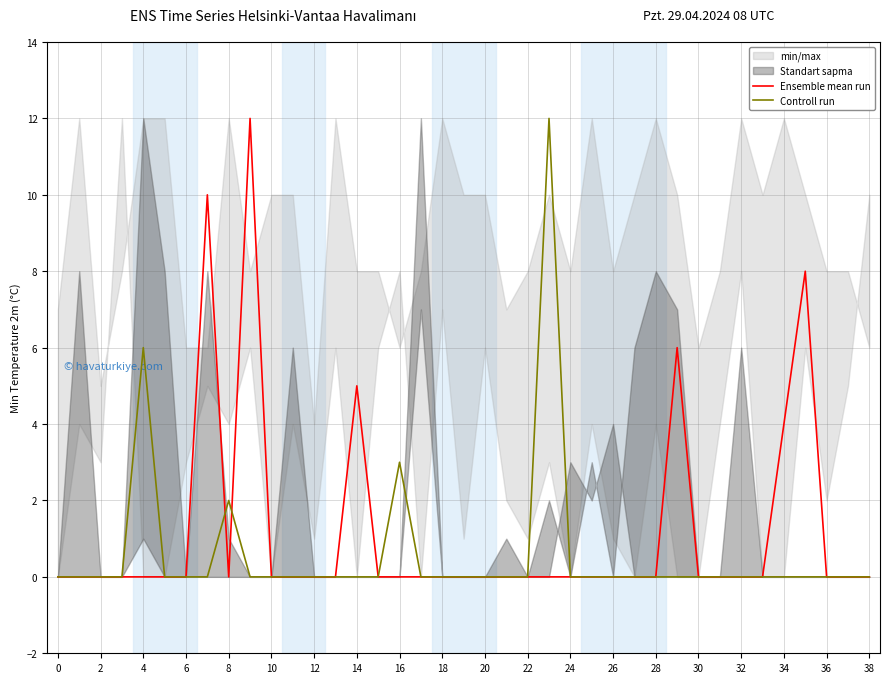

Does the chart display data point markers on the line(s)?

No